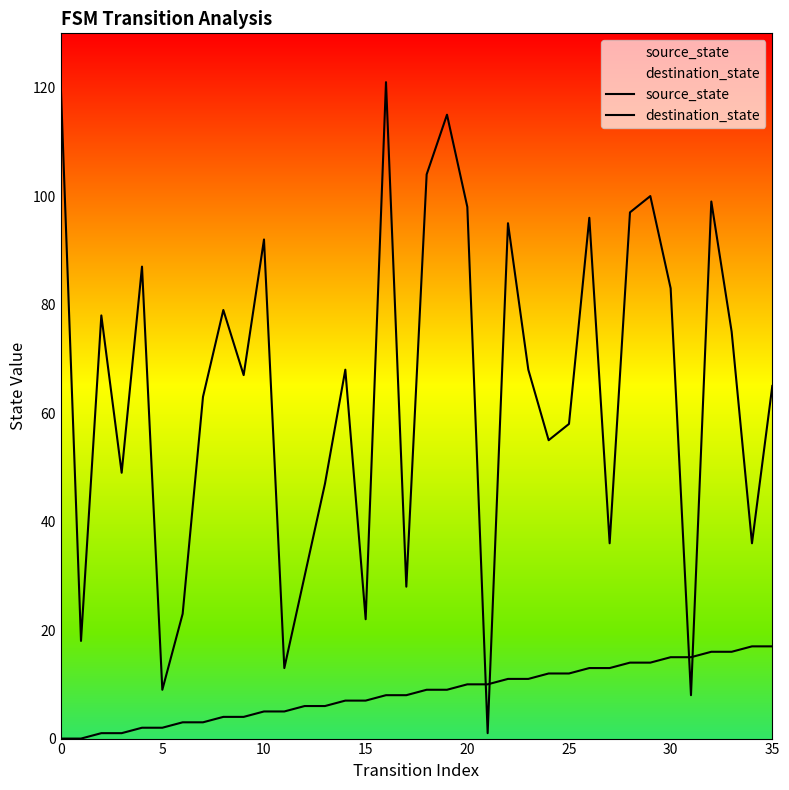

Reading right to left, transcribe all the data shown in this chart.

source_state: 17	17	16	16	15	15	14	14	13	13	12	12	11	11	10	10	9	9	8	8	7	7	6	6	5	5	4	4	3	3	2	2	1	1	0	0
destination_state: 65	36	75	99	8	83	100	97	36	96	58	55	68	95	1	98	115	104	28	121	22	68	47	30	13	92	67	79	63	23	9	87	49	78	18	121